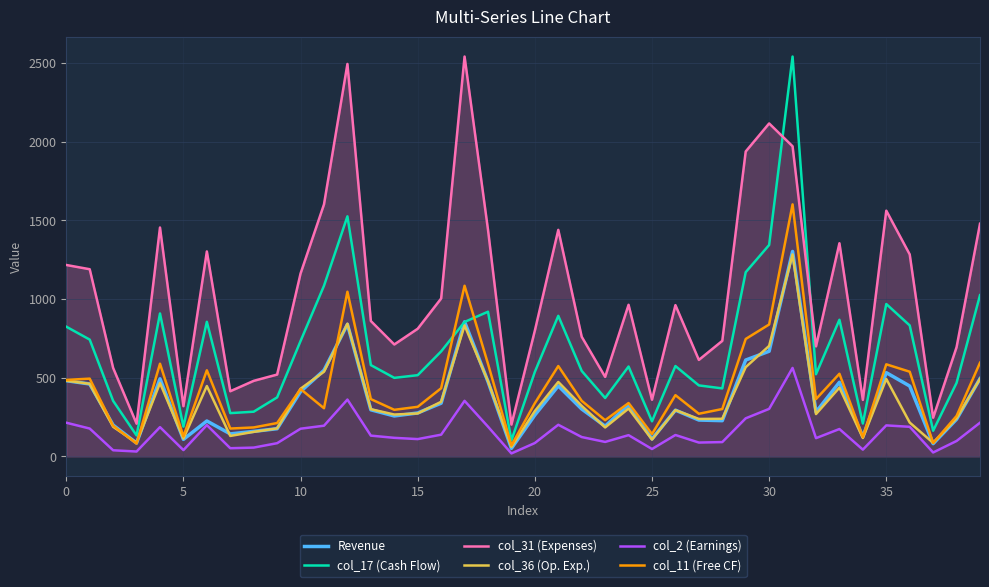

True or false: col_11 (Free CF) and col_2 (Earnings) intersect in this chart.

False